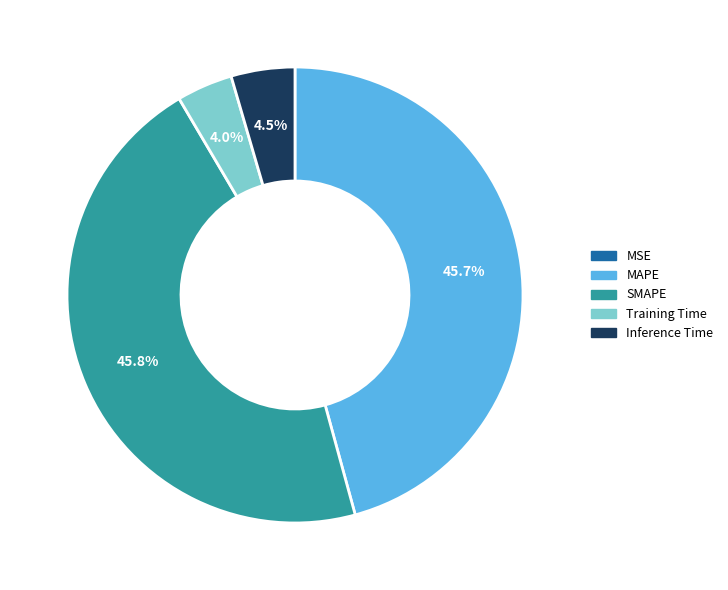

What percentage do Training Time and MAPE together represent?

49.7%